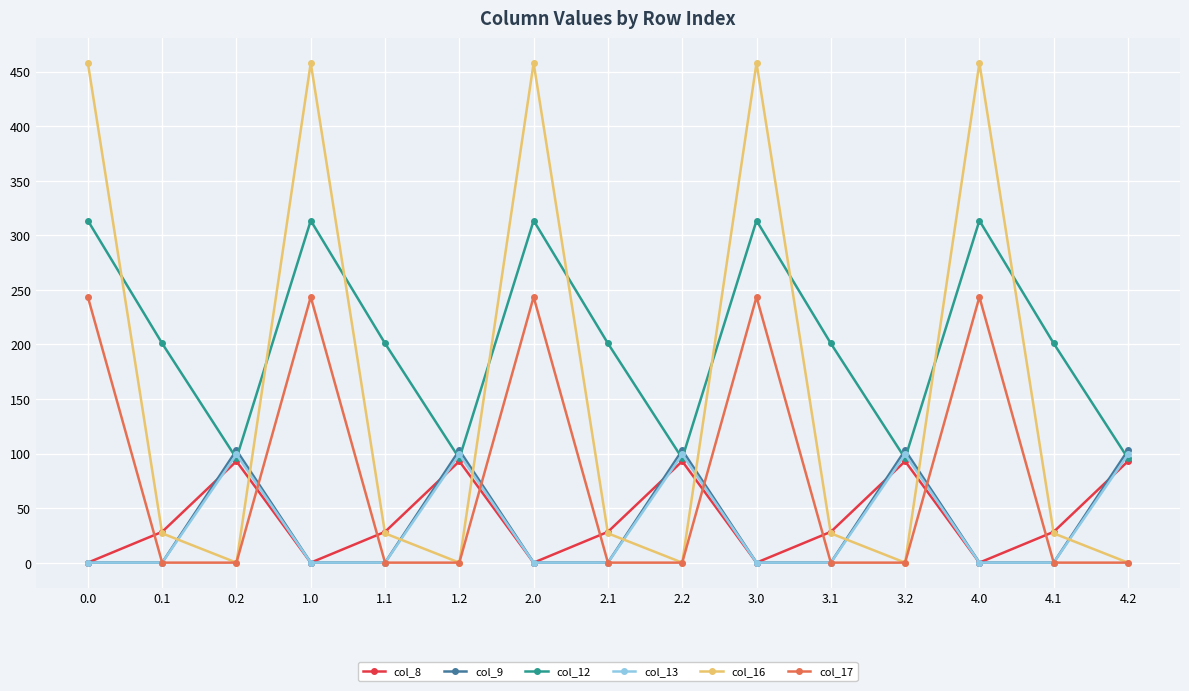

Is the value of col_8 at 3.1 greater than the value of col_12 at 4.1?

No